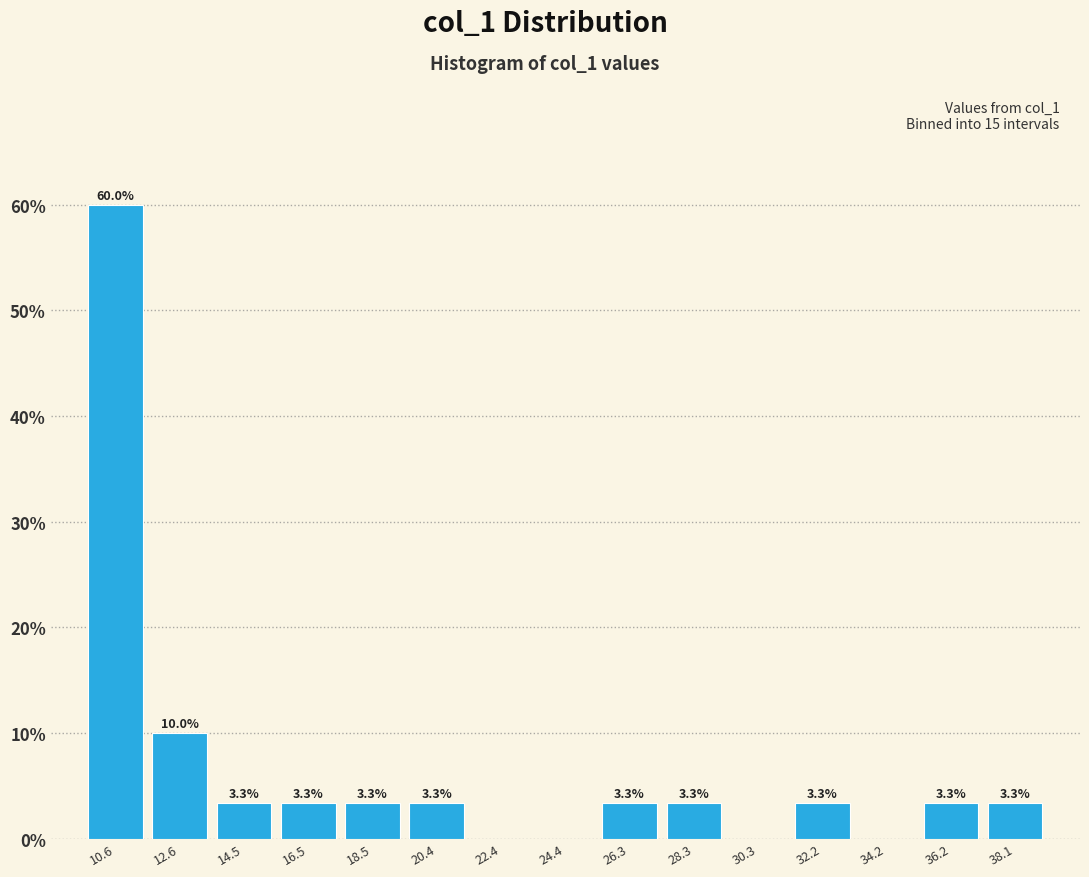

Over which range of the x-axis is the bar tallest?

9.6 to 11.6